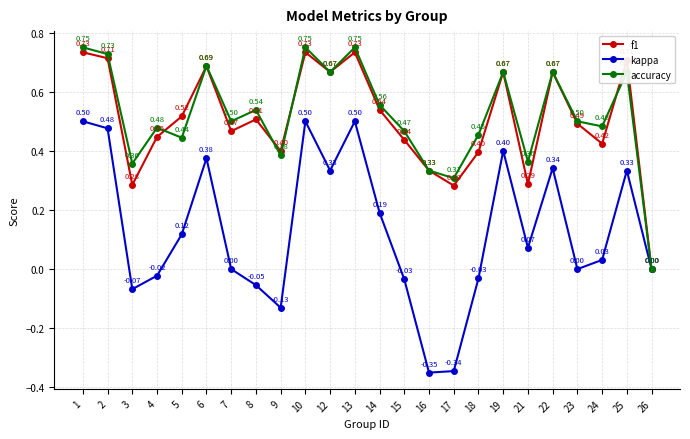

Rank the series at 2 from highest to lowest value.

accuracy, f1, kappa